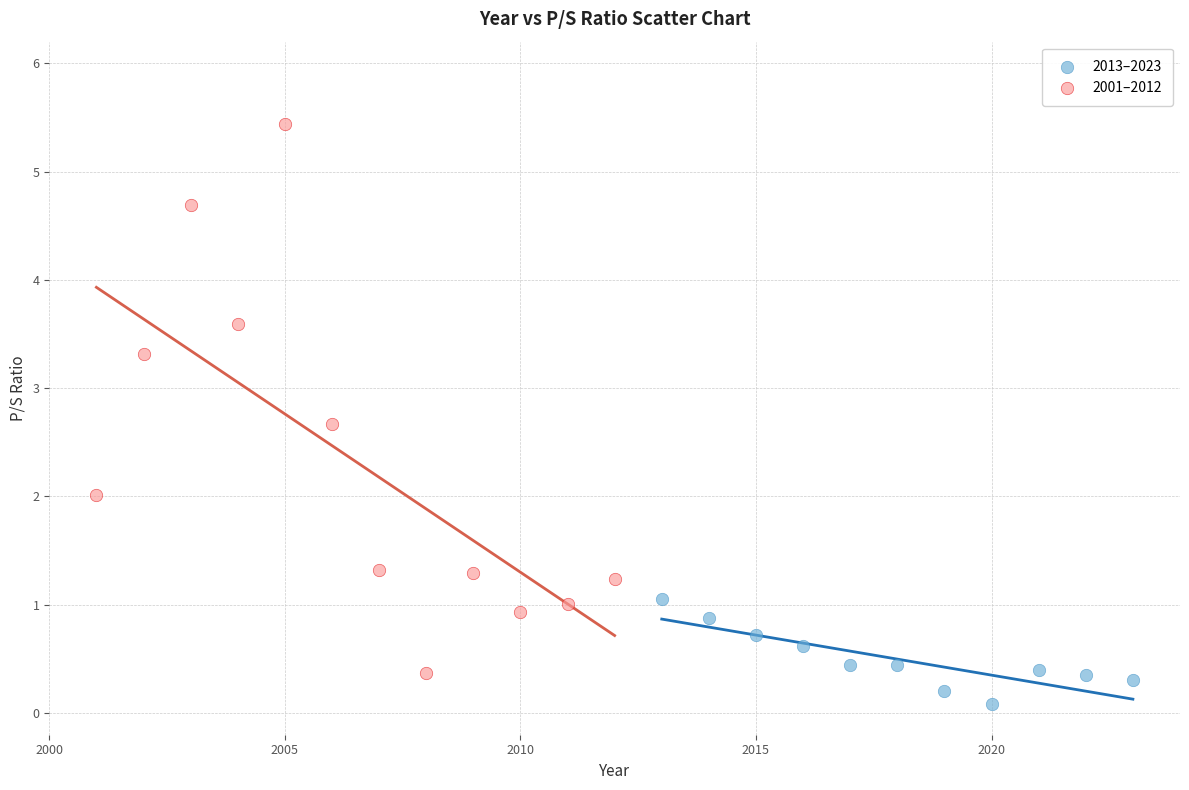

Which series has the widest spread of Y values?

2001–2012